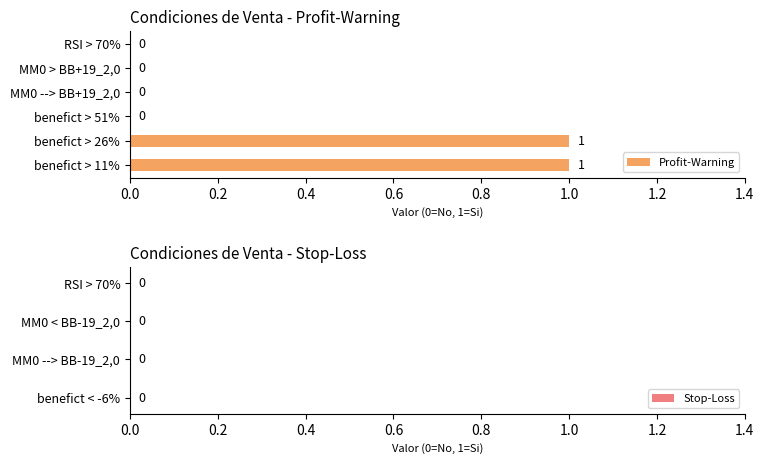

Are the bars horizontal?

Yes